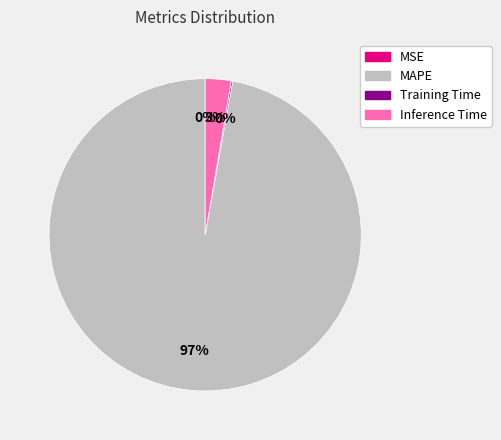

Does Inference Time represent more than half of the total?

No